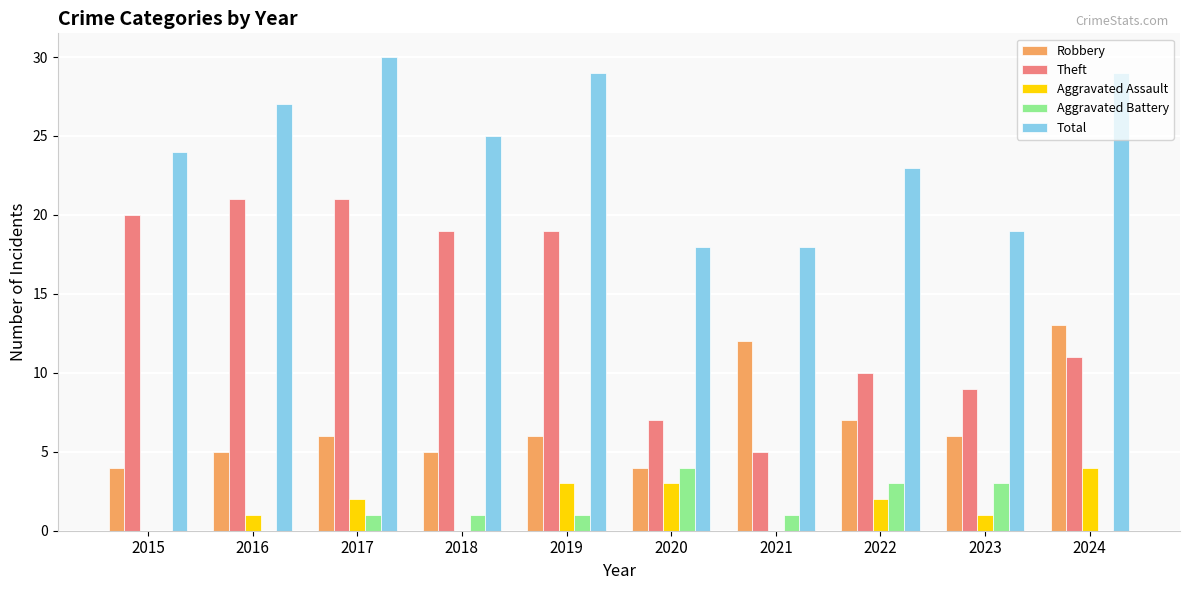

At which label does Theft first exceed 19?

2015